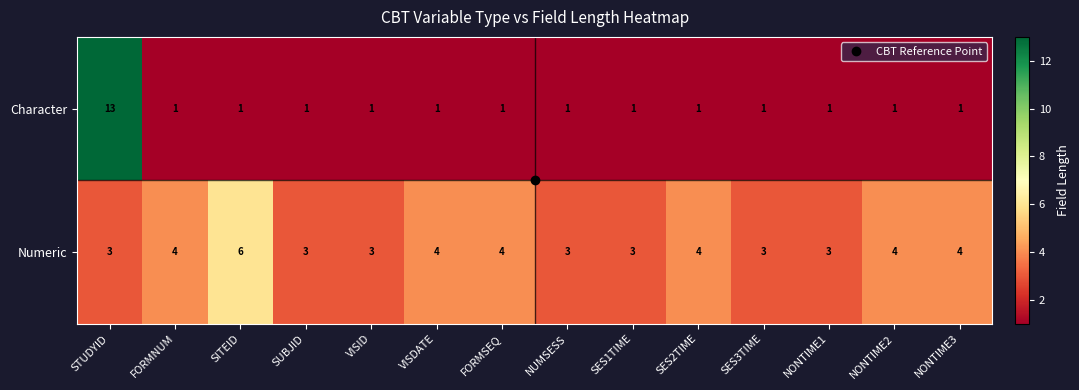

The value of Numeric at SES1TIME is 3. True or false?

True